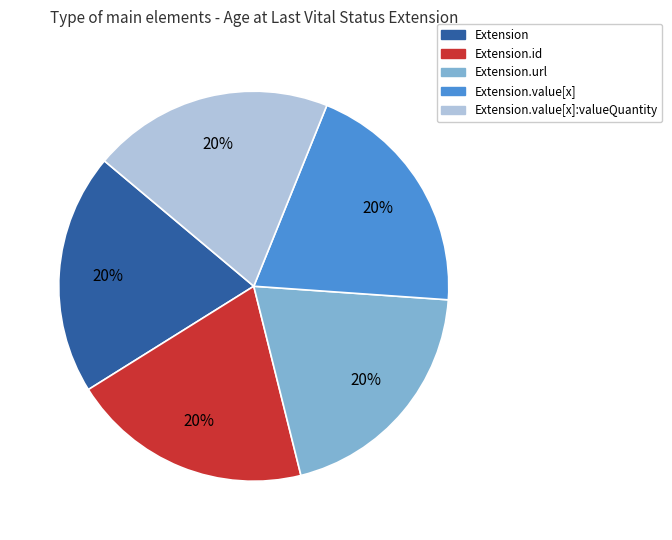

To the nearest percent, what is the average slice percentage?

20%